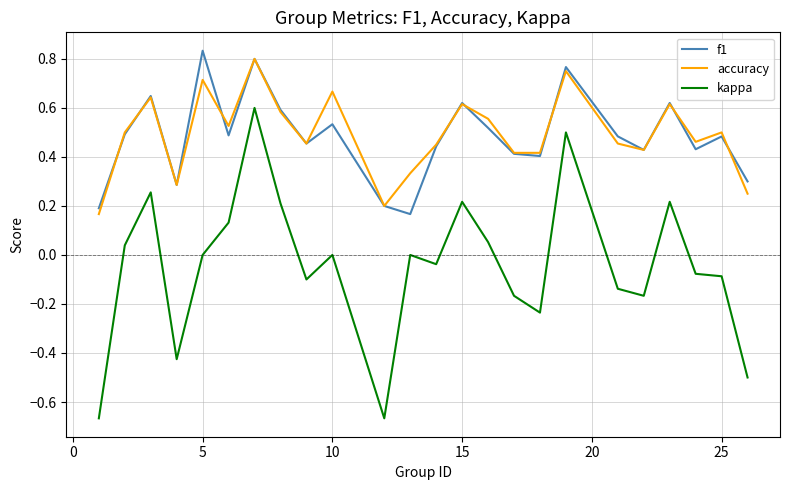

True or false: accuracy and kappa intersect in this chart.

False